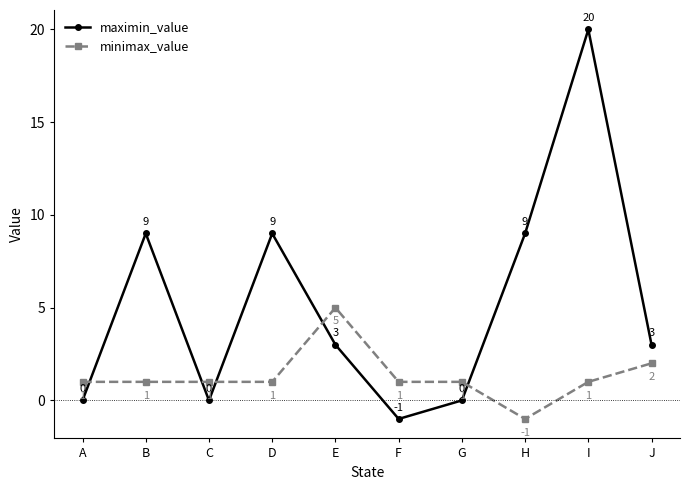

How many negative values does the maximin_value series have?

1